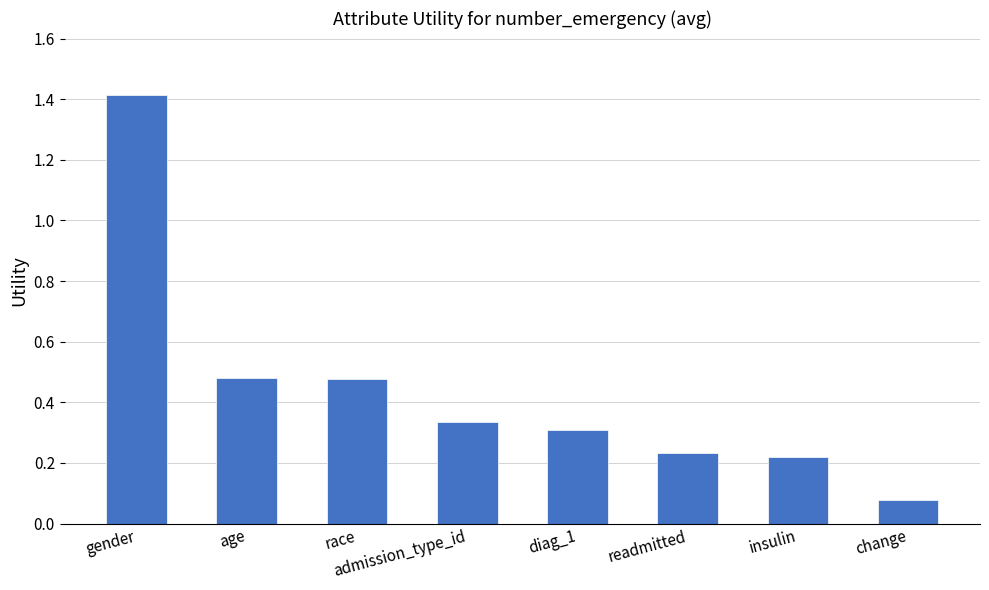

Is it true that the value at admission_type_id is 0.5?

False